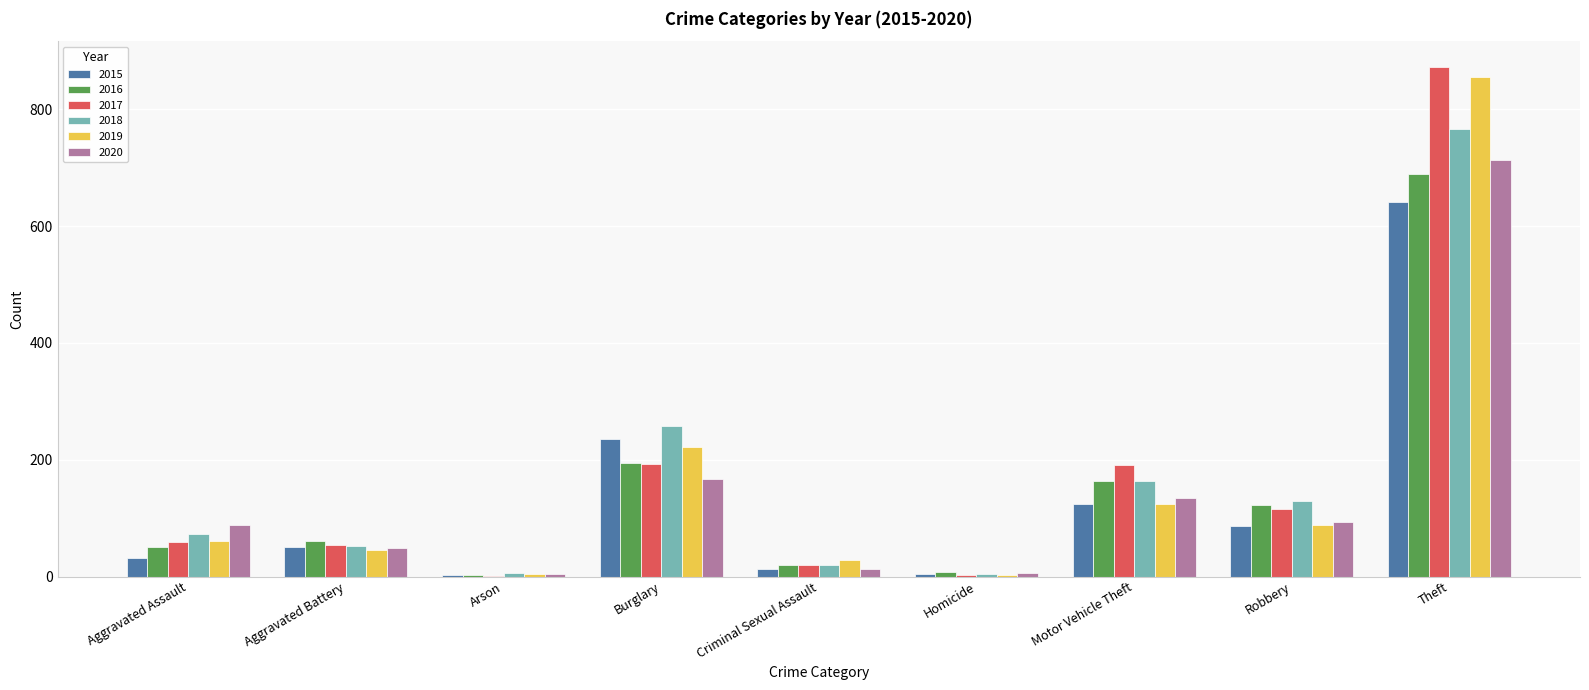

What is the maximum value for 2016?

689